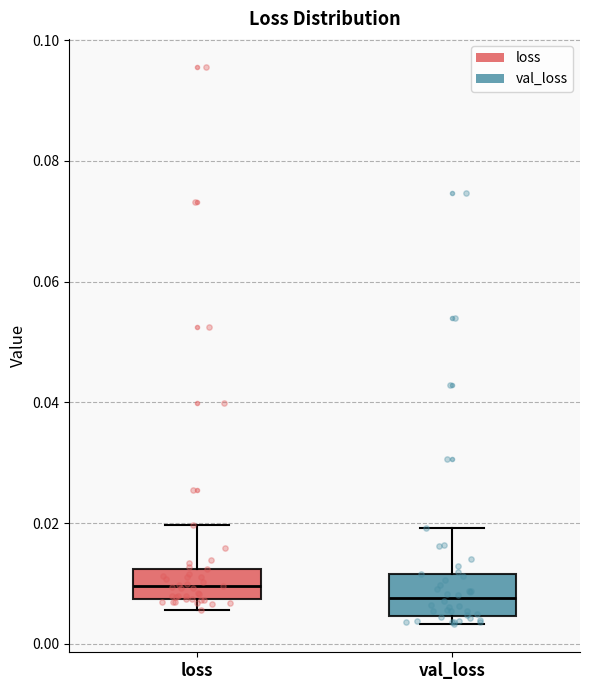

Reading left to right, transcribe this box plot: for each box, give where its median line is, the range the box spans, and where its two whiskers end, as read against the y-axis. The values are not printed on the chart, so give them approximately, as read against the axis.

loss: median 0.010, box 0.008 to 0.012, whiskers 0.006 to 0.020
val_loss: median 0.008, box 0.004 to 0.012, whiskers 0.004 (just below the box's lower edge) to 0.020